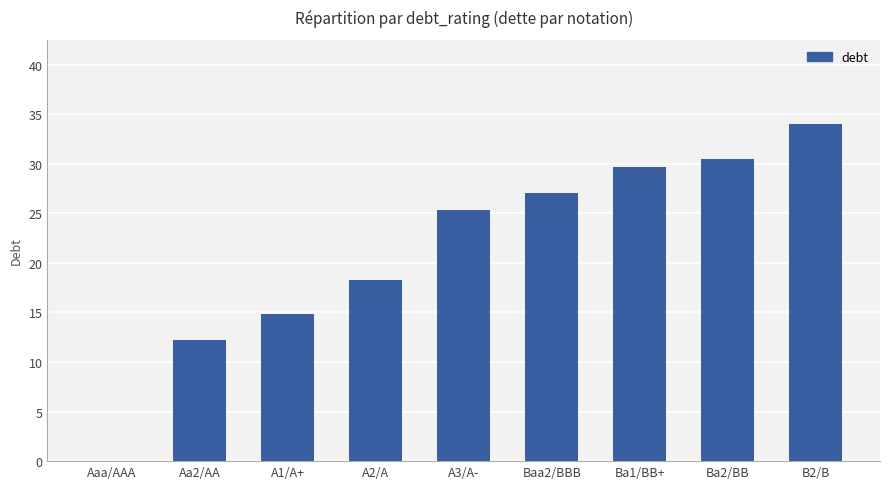

At which category does the chart reach its peak across all series?

B2/B